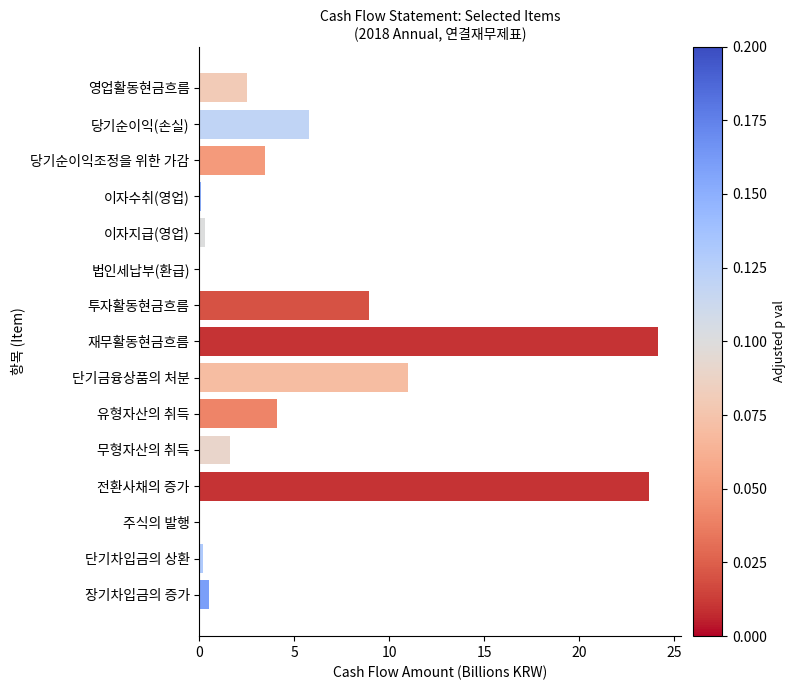

What is the sum of all values?

86.2